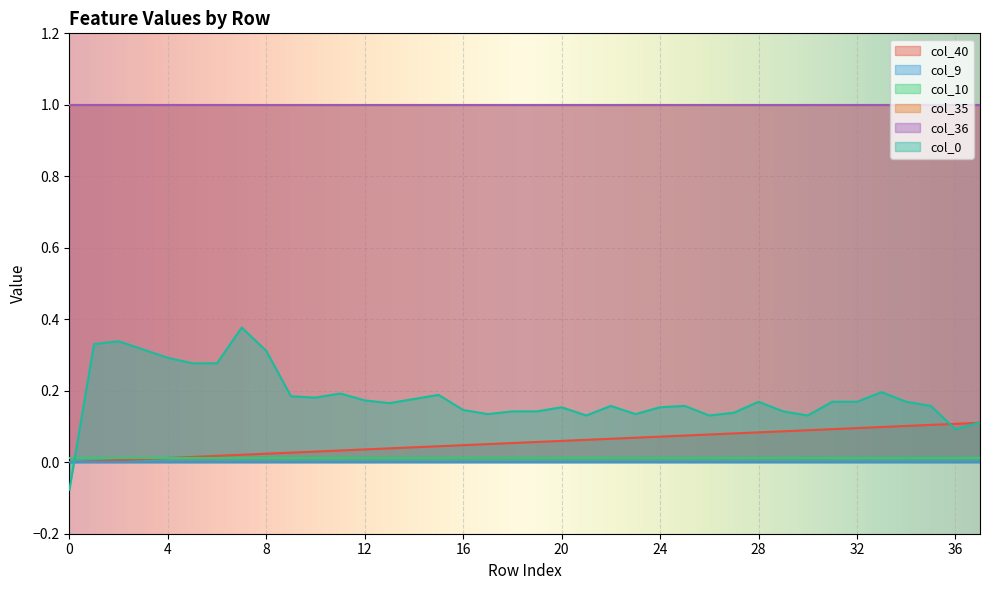

List the series in order of their peak value, lowest first.

col_9, col_10, col_40, col_0, col_35, col_36